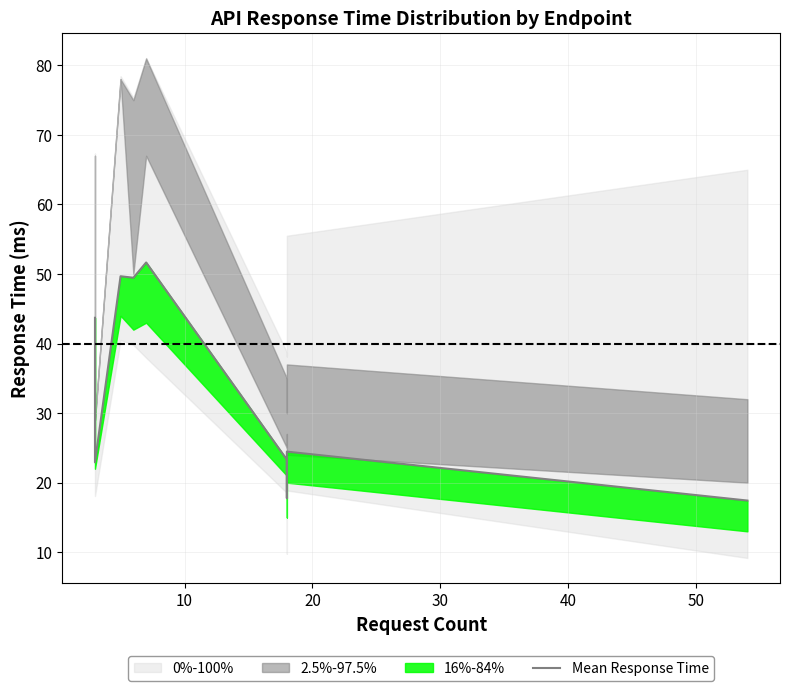

What is the difference between the maximum and minimum values?

34.2